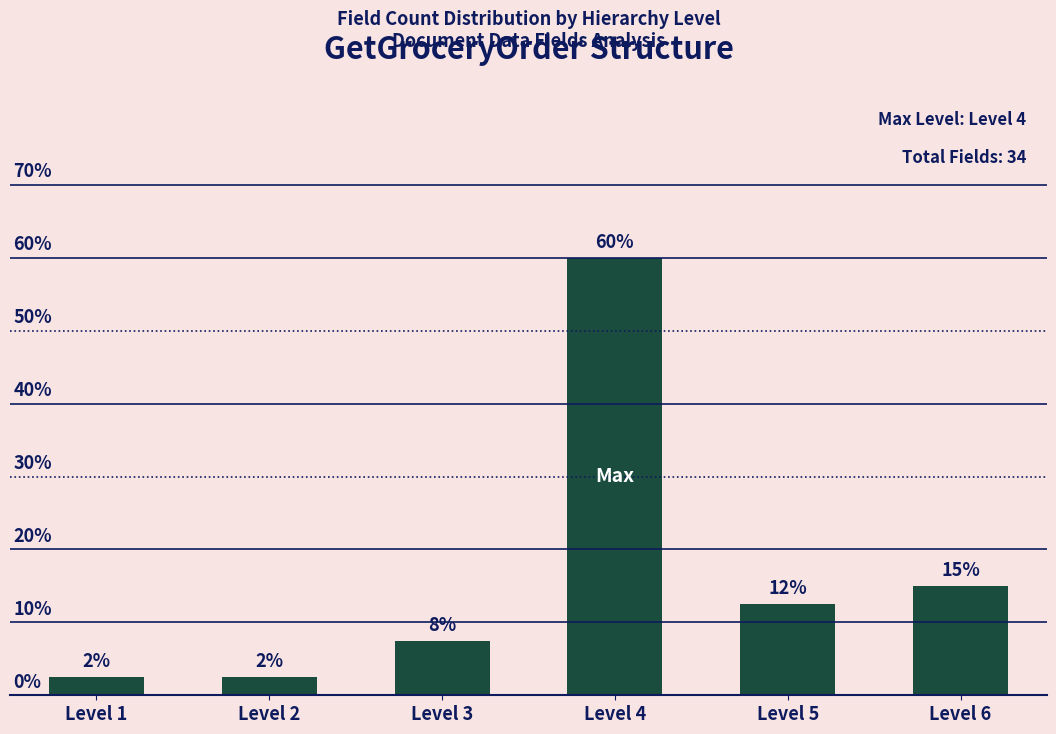

Read the value at Level 2.

2.5